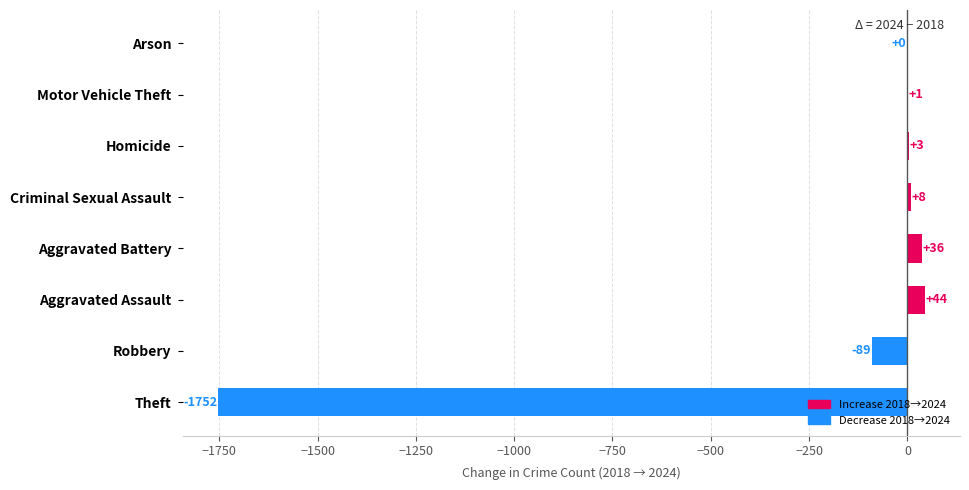

What is the ratio of the value at Aggravated Assault to the value at Criminal Sexual Assault?

5.5